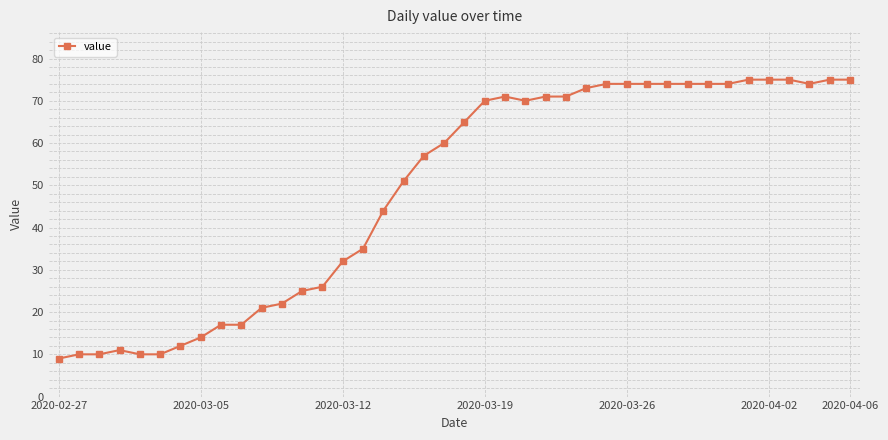

Reading left to right, extract all data points from this chart.

9	10	10	11	10	10	12	14	17	17	21	22	25	26	32	35	44	51	57	60	65	70	71	70	71	71	73	74	74	74	74	74	74	74	75	75	75	74	75	75